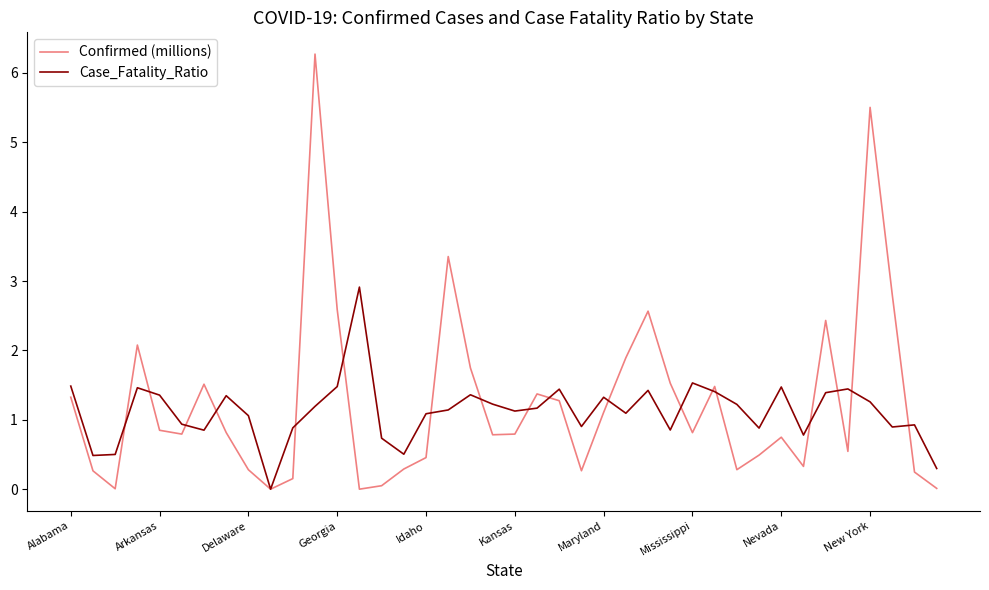

Which series has the largest range (max minus min)?

Confirmed (millions)